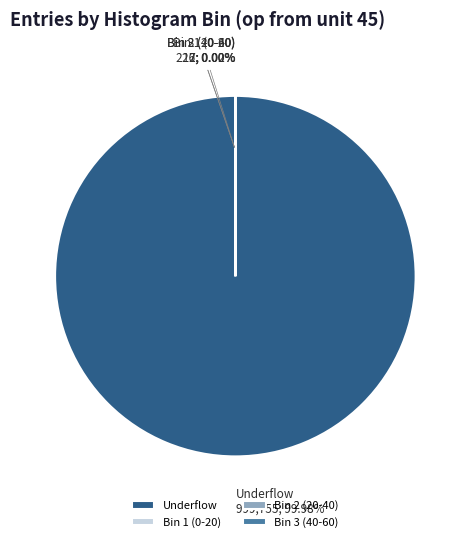

What is the largest slice in the pie chart?

Underflow